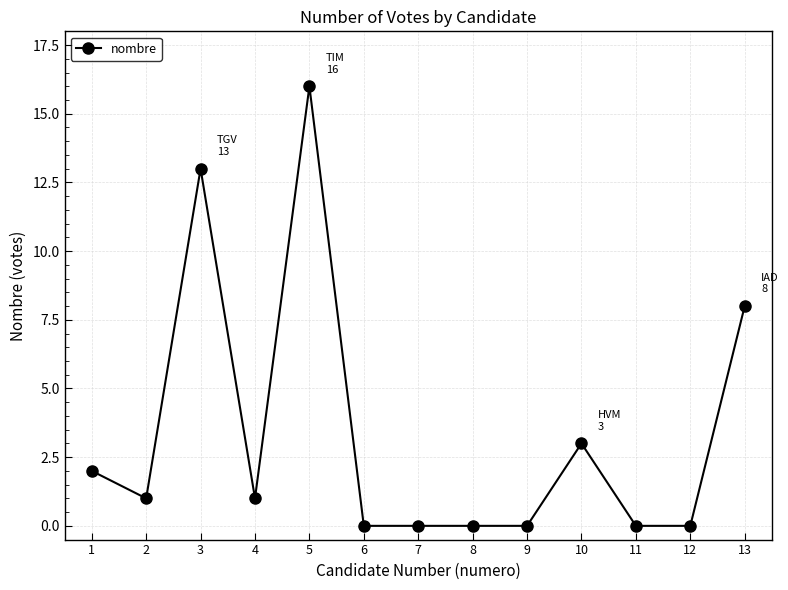

At which category does the chart reach its peak across all series?

5